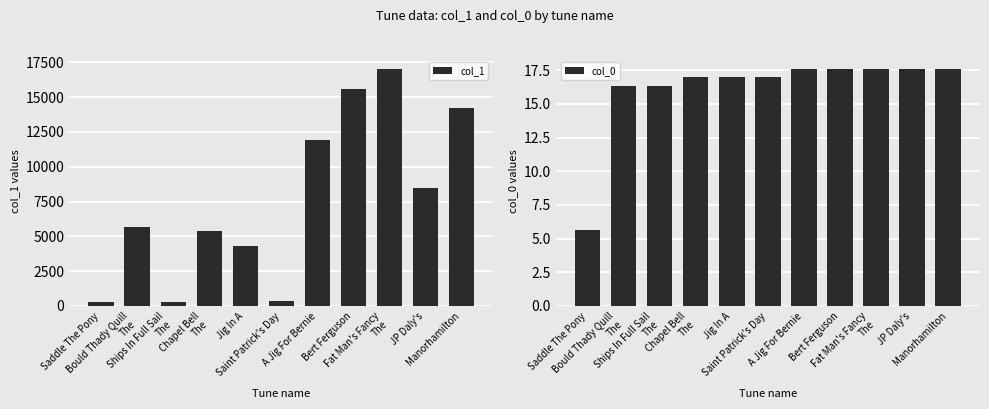

Count the number of data series in this chart.

2